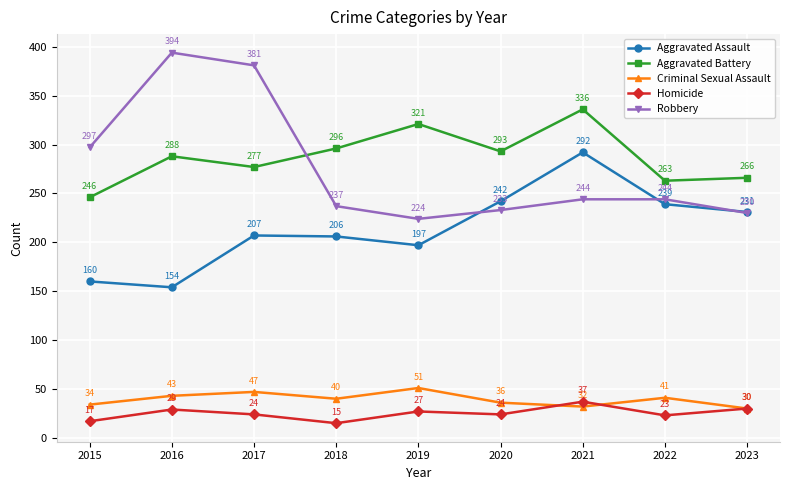

The value of Homicide at 2021 is 63. True or false?

False